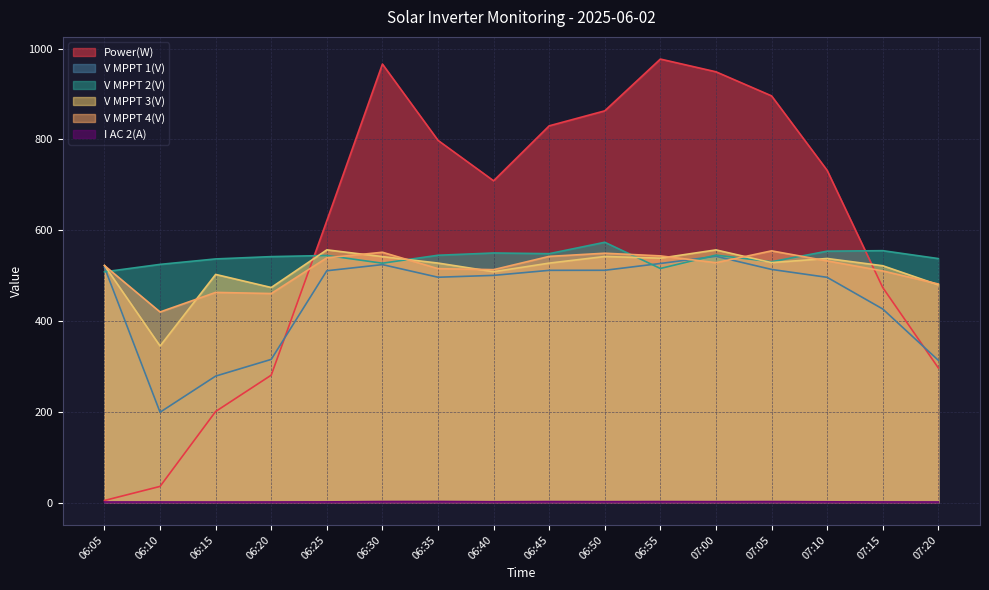

What is the label of the 14th point from the left?

07:10